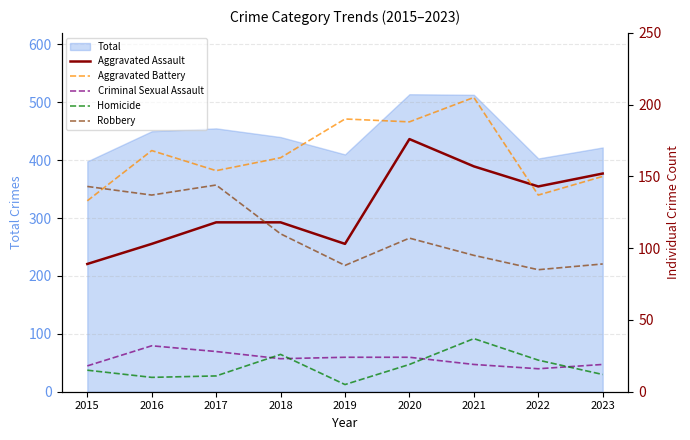

The Aggravated Battery series shows 150 at 2023. True or false?

True